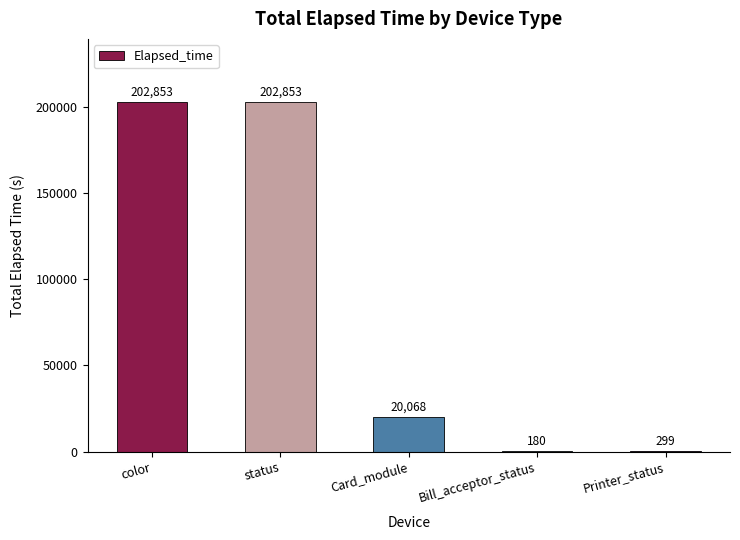

Between Bill_acceptor_status and color, which is larger?

color